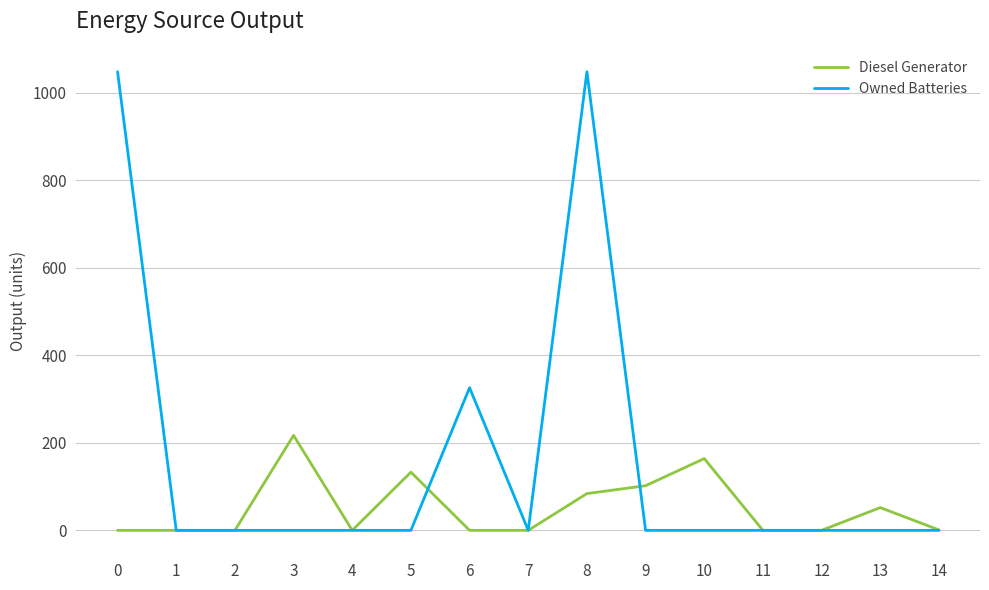

True or false: Owned Batteries has a value of 1380 at 0.

False